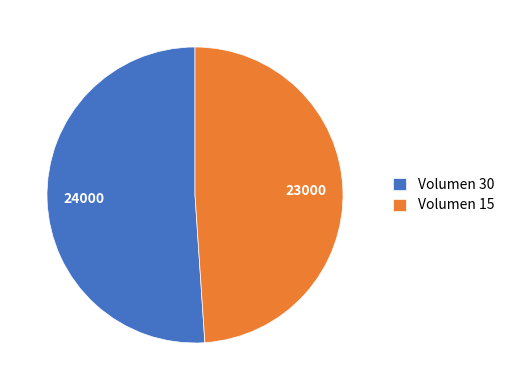

Combined, do Volumen 15 and Volumen 30 account for over 50%?

Yes